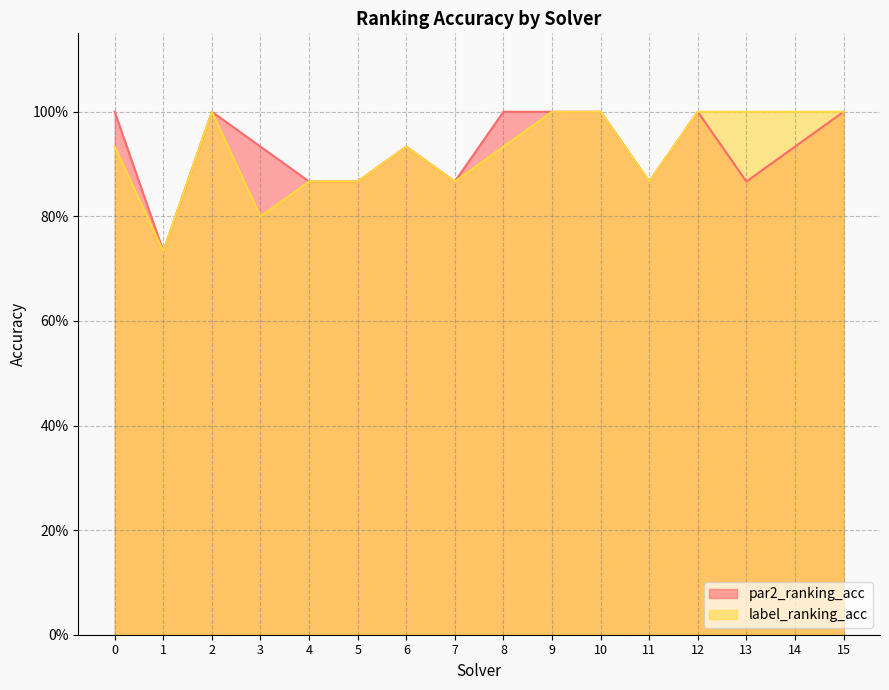

Which series has the widest spread of values?

par2_ranking_acc